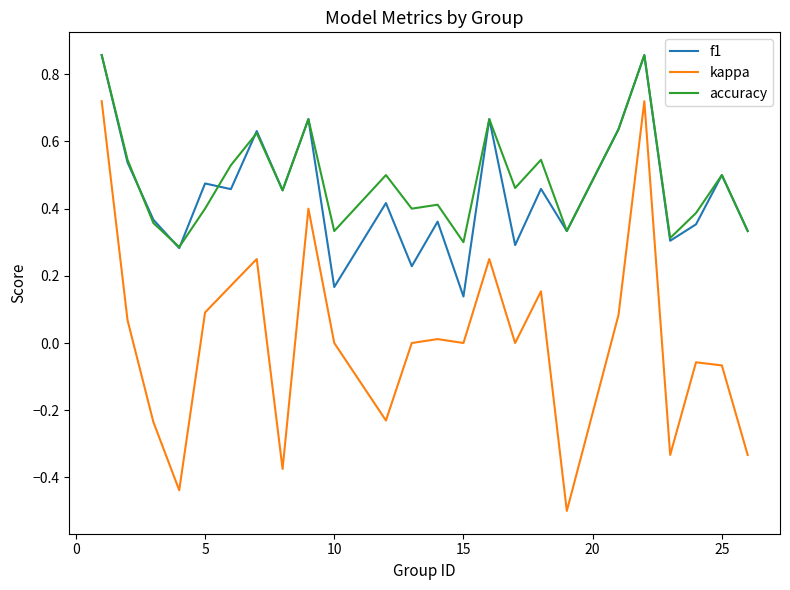

Is this an area chart (filled region under the line)?

No